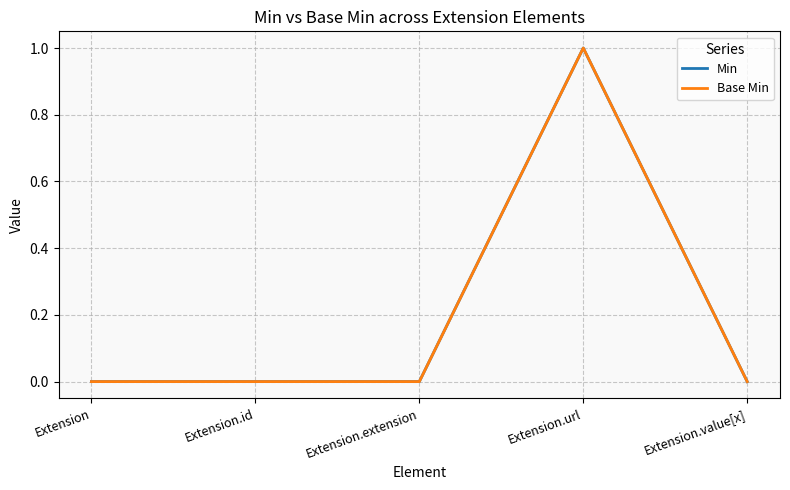

Does the chart have visible grid lines?

Yes